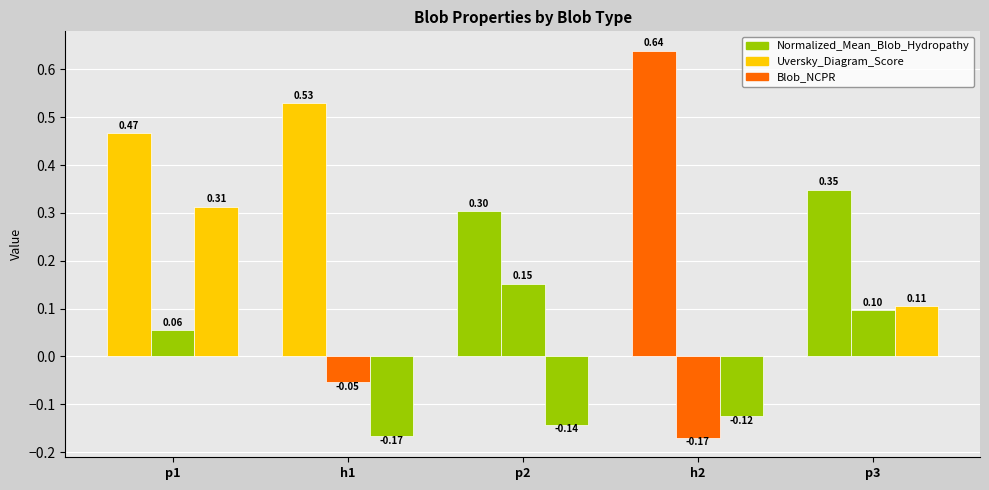

How many values in the Blob_NCPR series exceed 0?

2